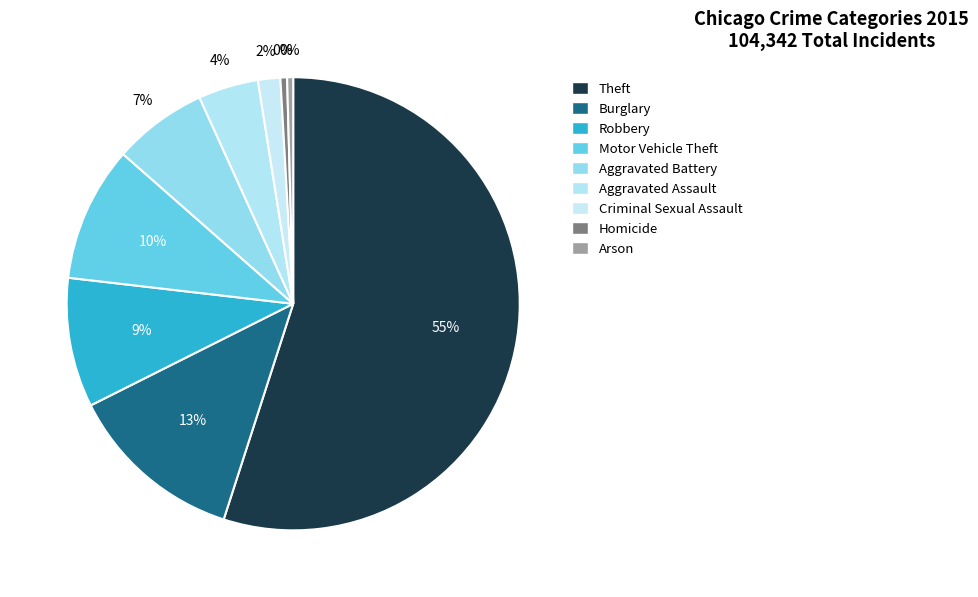

What is the ratio of the value at Homicide to the value at Criminal Sexual Assault?

0.3